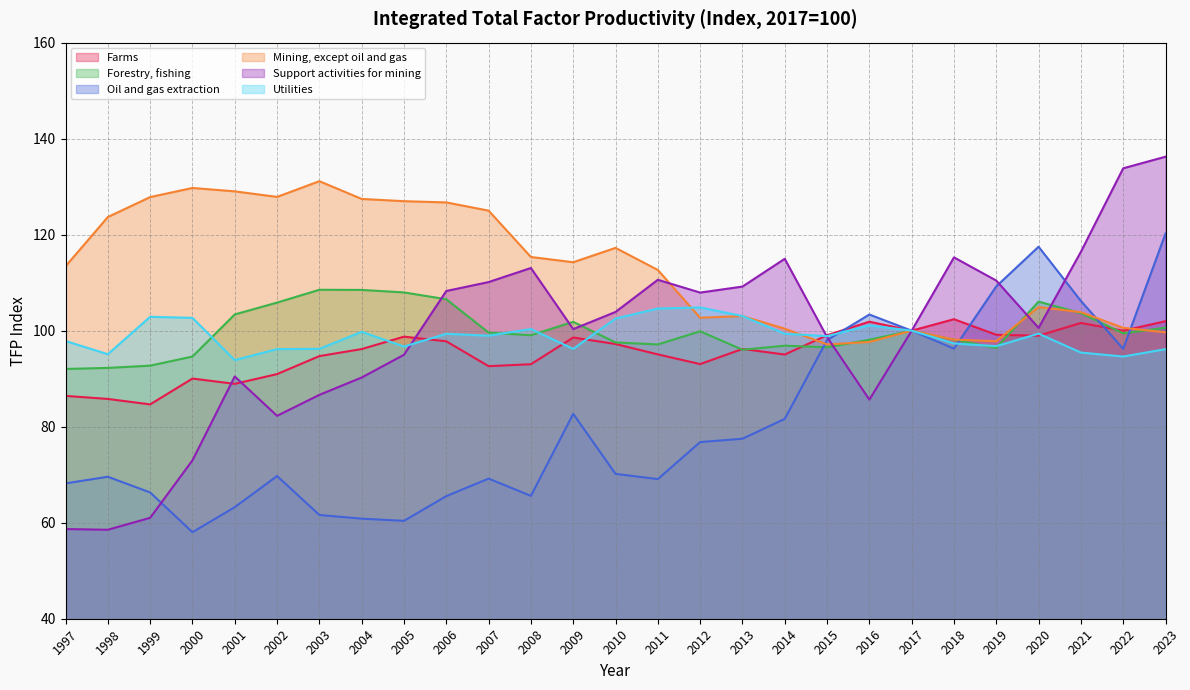

How many values in the Utilities series exceed 98?

15